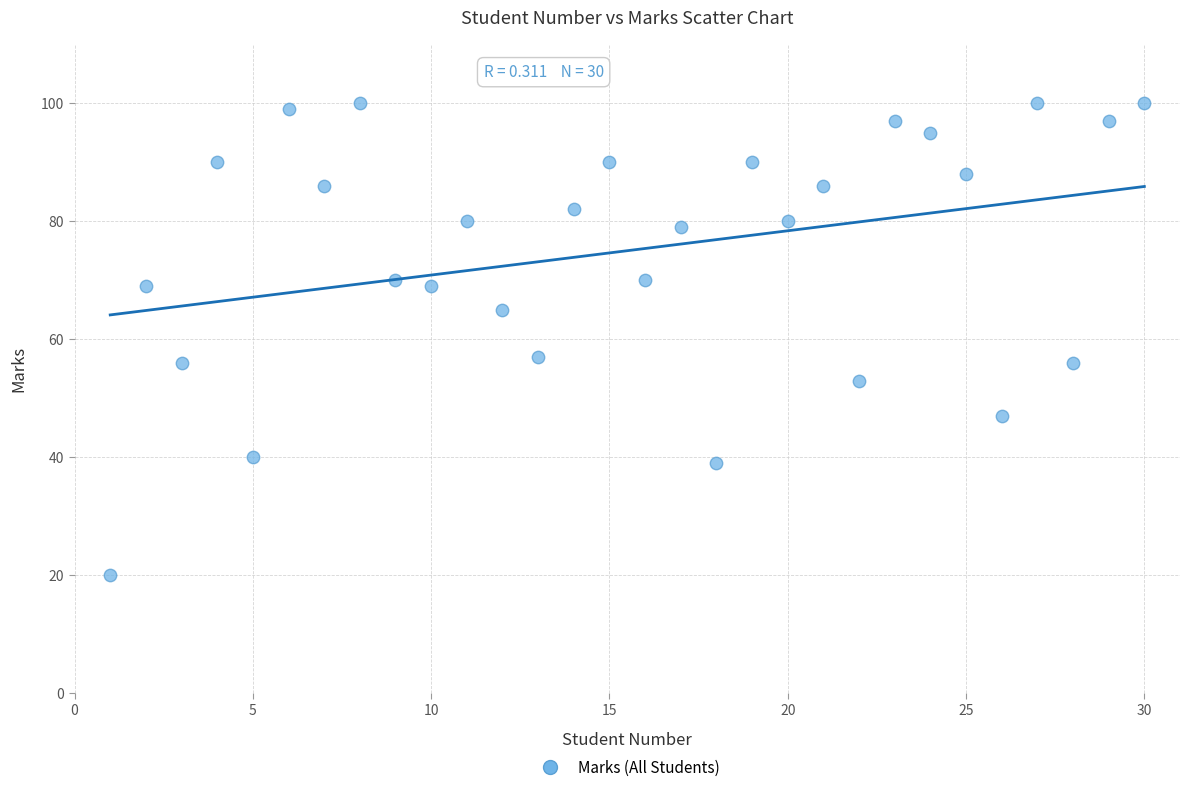

What is the range of X values (max minus min)?

29